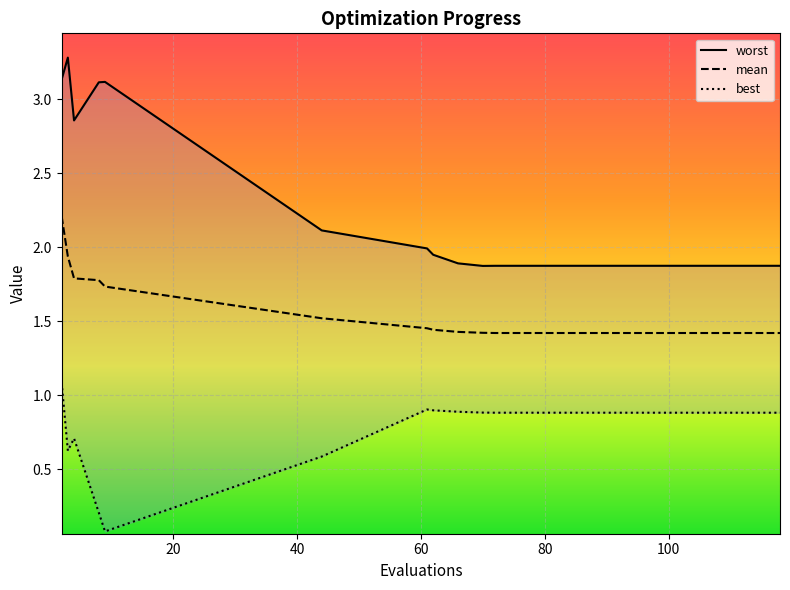

The value of worst at 91 is 1.9. True or false?

True